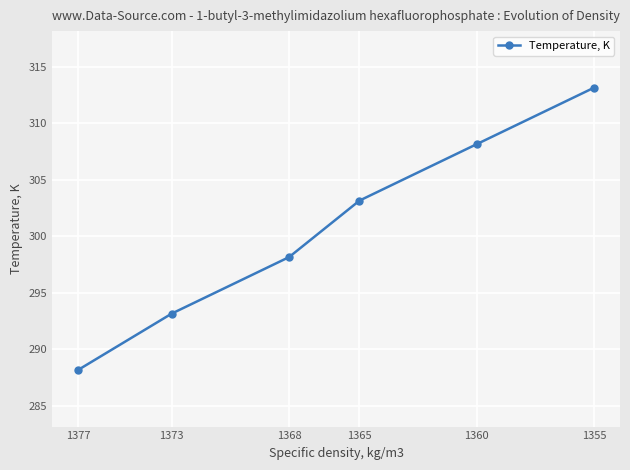

Where is the data nearest to the value 300?

1368